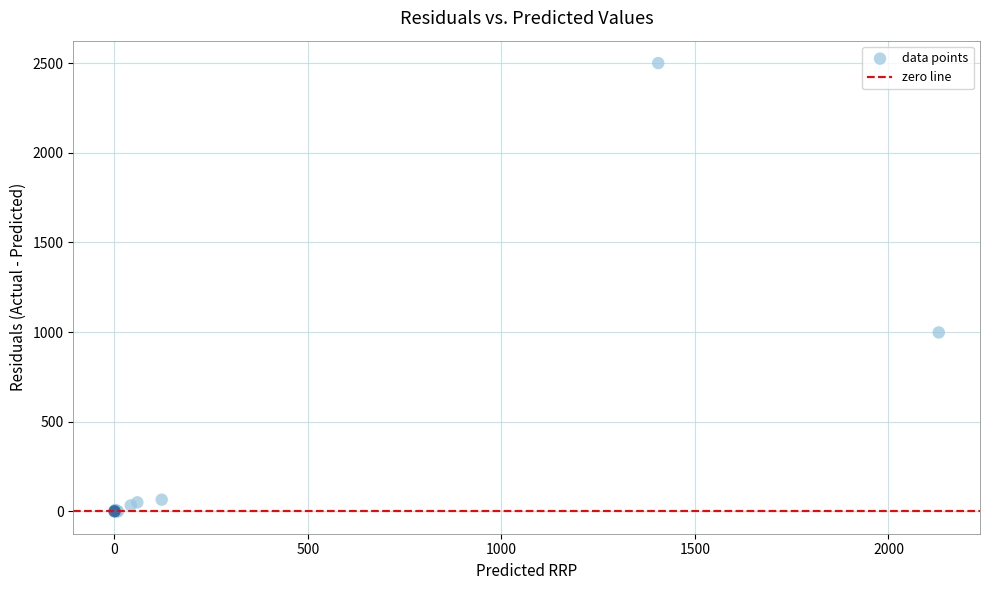

What Y value in the scatter plot is closest to 1250?

998